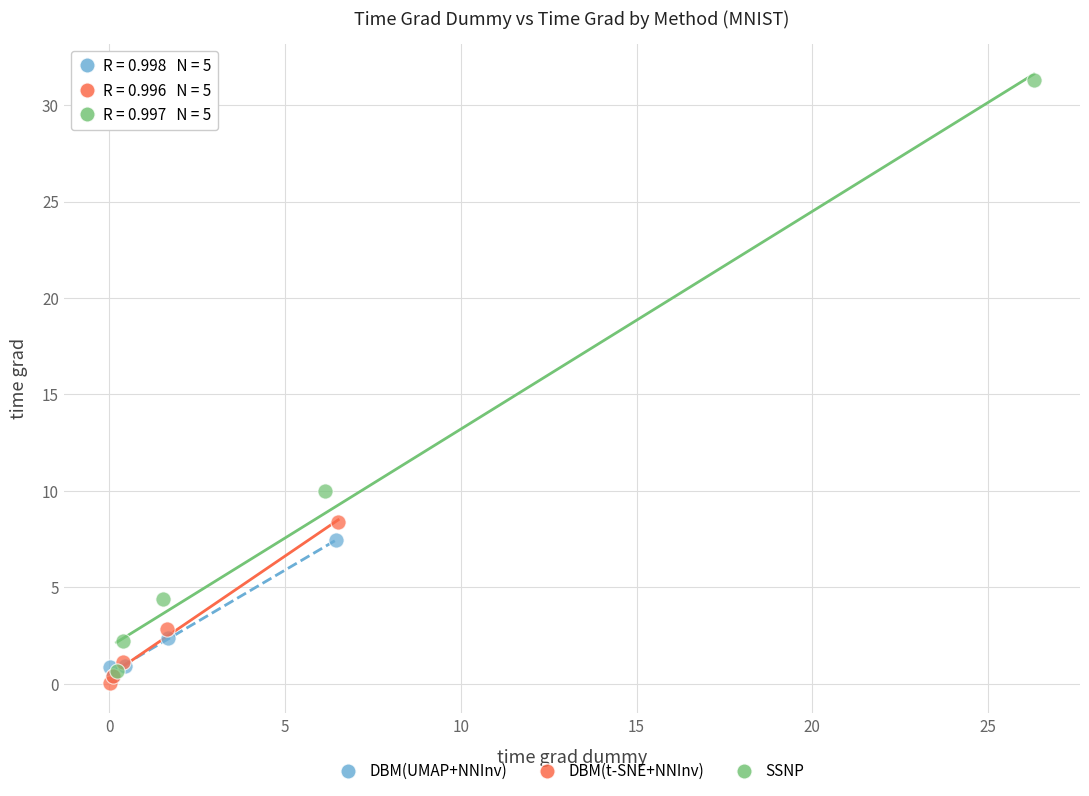

Which series has the largest Y range (max minus min)?

SSNP